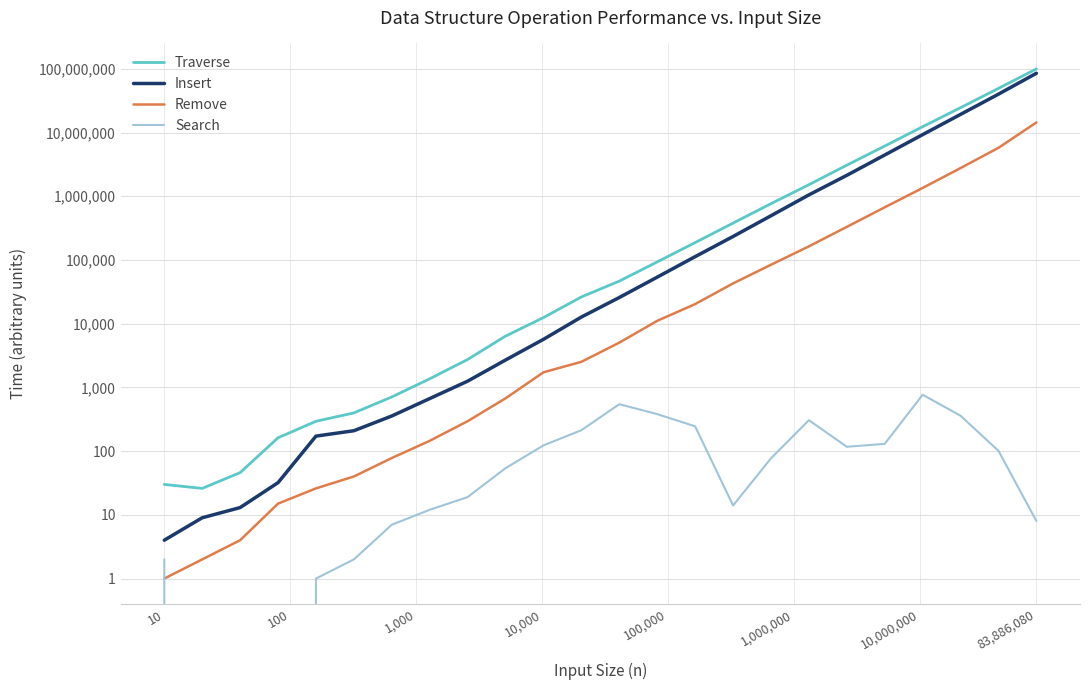

True or false: Insert and Traverse intersect in this chart.

False